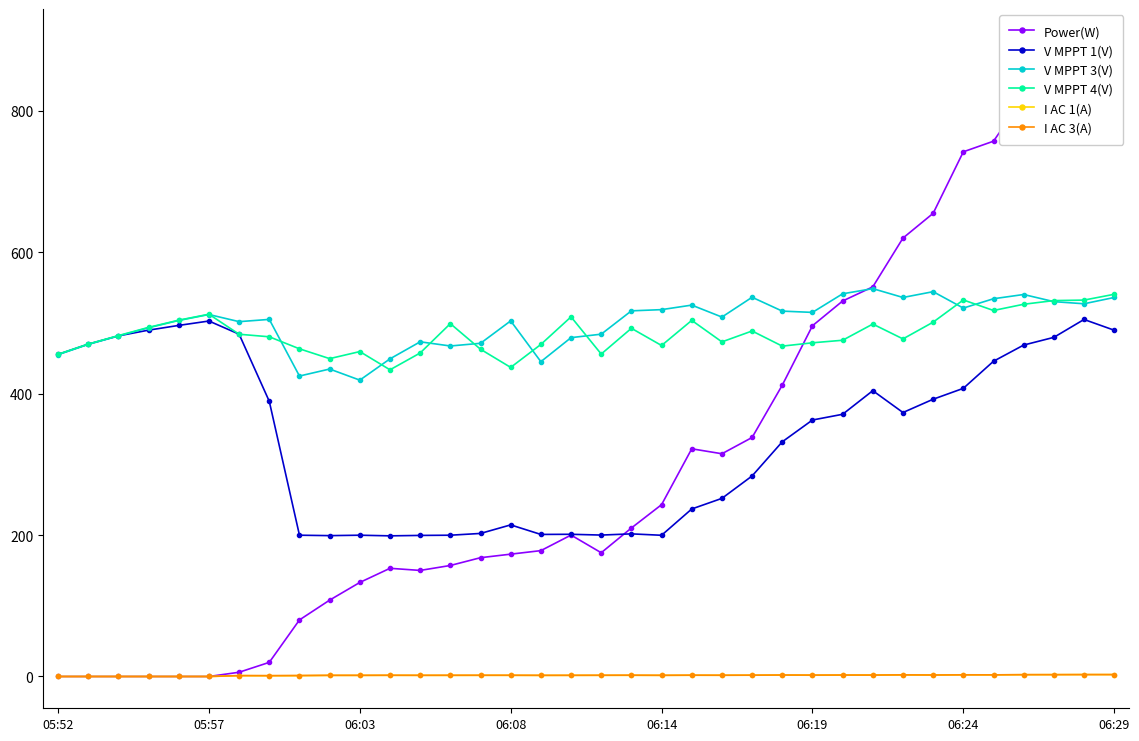

Where is the first local maximum for V MPPT 3(V)?

05:57